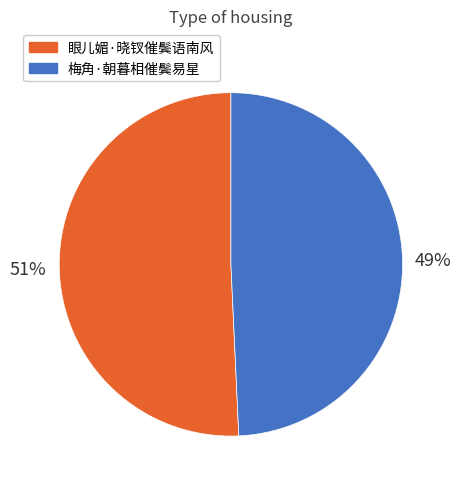

Which slice represents more than half of the pie?

眼儿媚·晓钗催鬓语南风